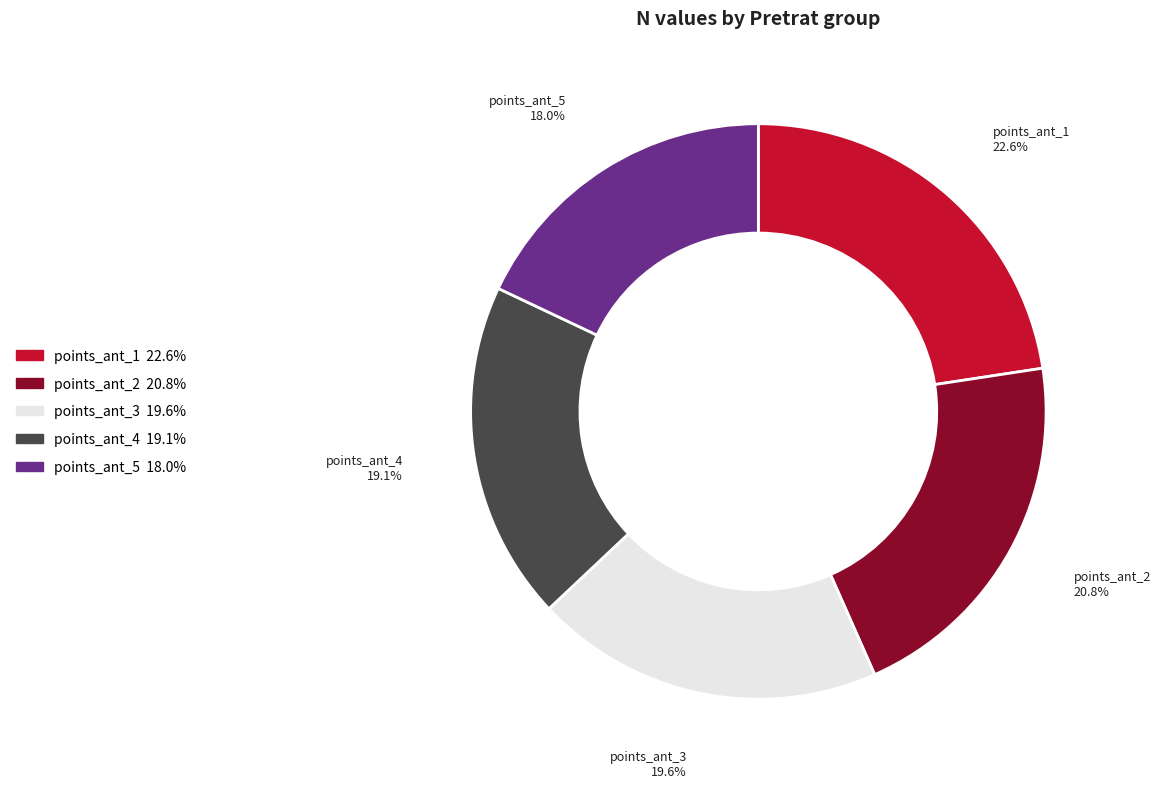

Approximately how many times larger is the value at points_ant_1 compared to points_ant_4?

1.2